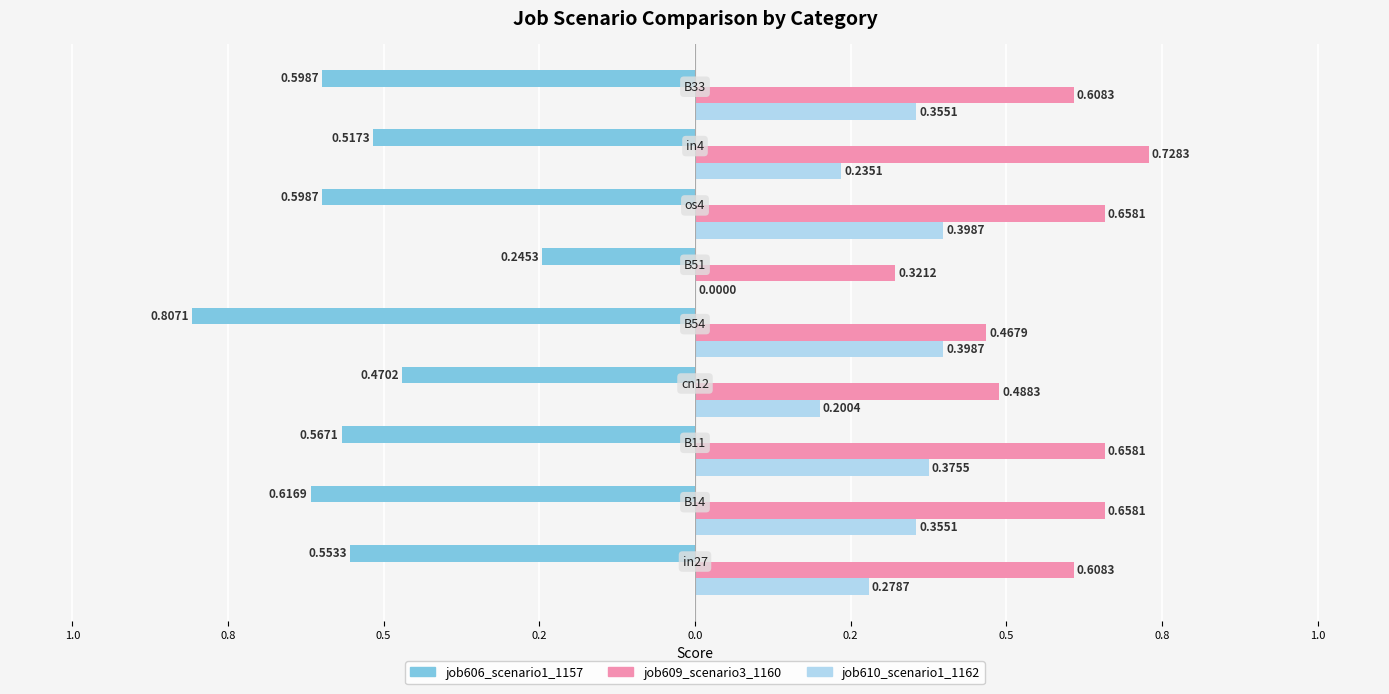

What are all the series names shown in the legend?

job606_scenario1_1157, job609_scenario3_1160, job610_scenario1_1162